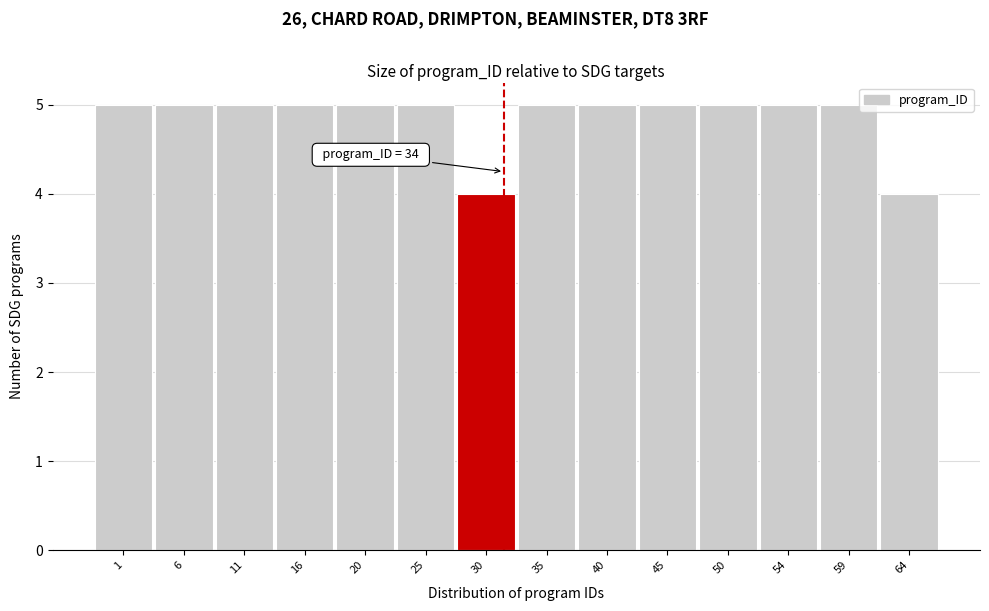

Reading right to left, what are all the values shown in this chart?

64=4	59=5	54=5	50=5	45=5	40=5	35=5	30=4	25=5	20=5	16=5	11=5	6=5	1=5